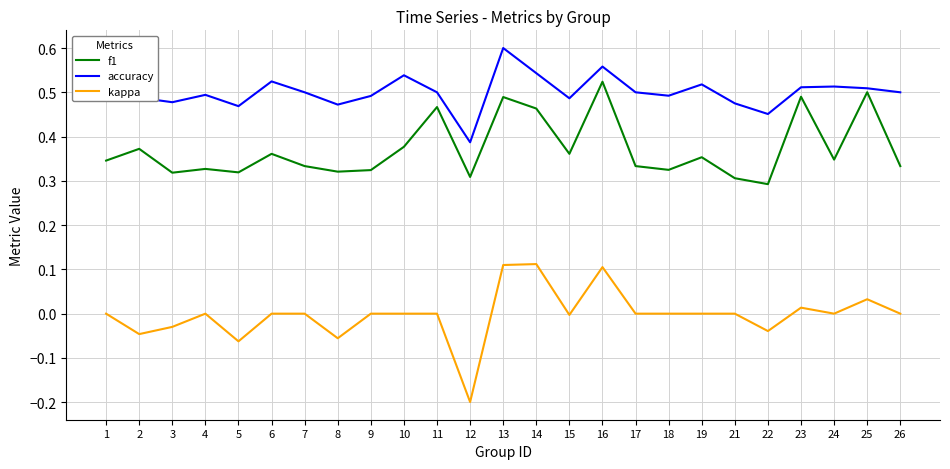

Does the chart have visible grid lines?

Yes